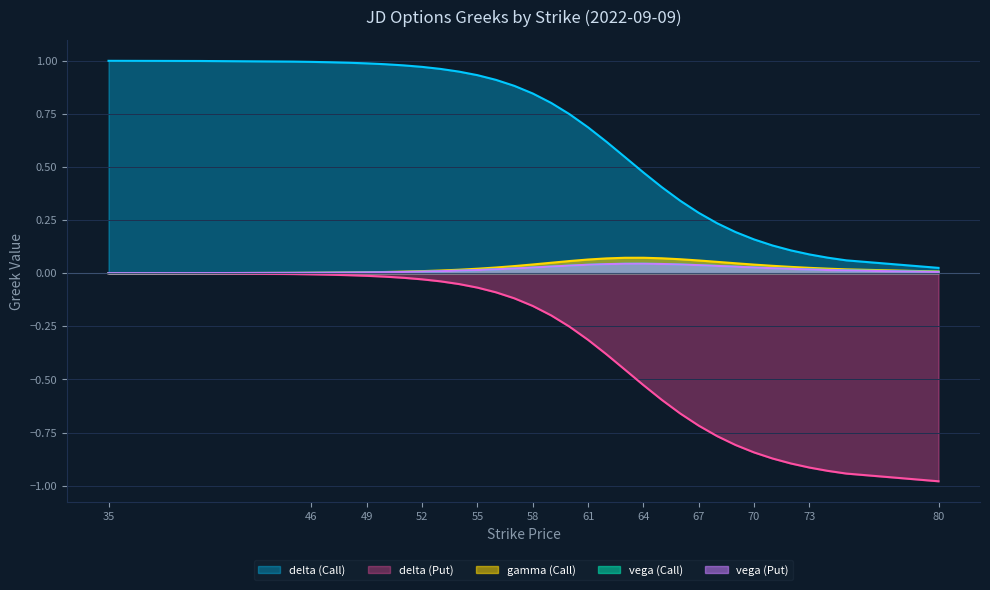

What are all the series names shown in the legend?

delta (Call), delta (Put), gamma (Call), vega (Call), vega (Put)